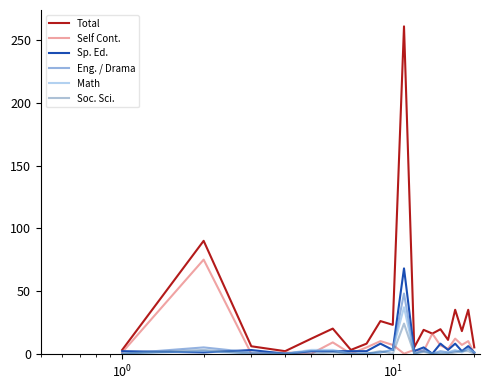

Which series has the widest spread of values?

Total